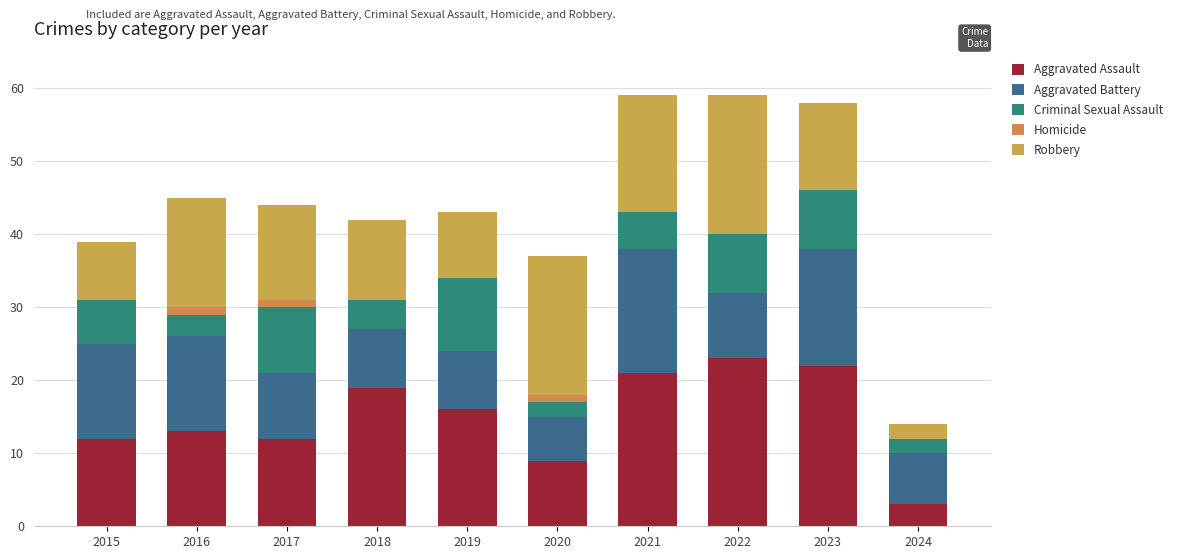

What is the average value of the Aggravated Battery series?

11